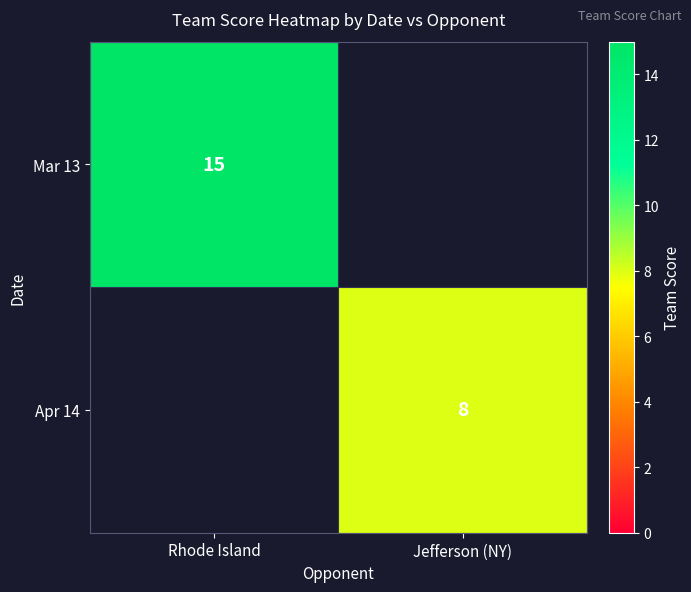

Is the value of Apr 14 at Jefferson (NY) greater than the value of Mar 13 at Rhode Island?

No